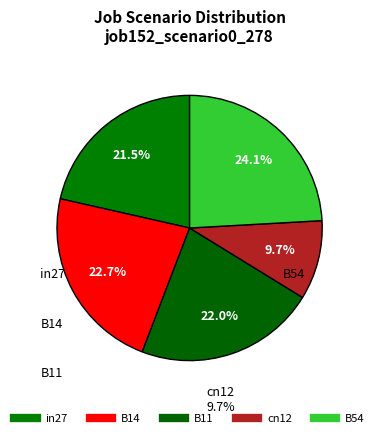

Count the number of slices in the pie.

5